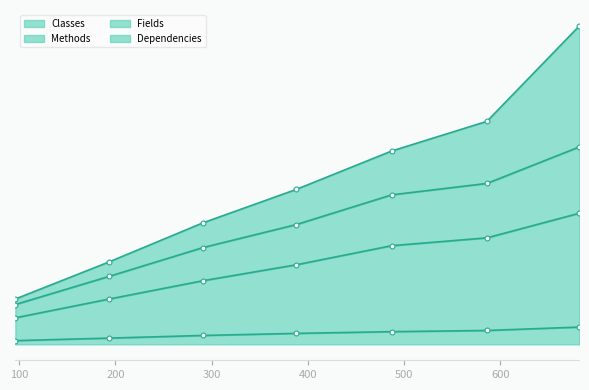

True or false: Methods and Fields intersect in this chart.

False